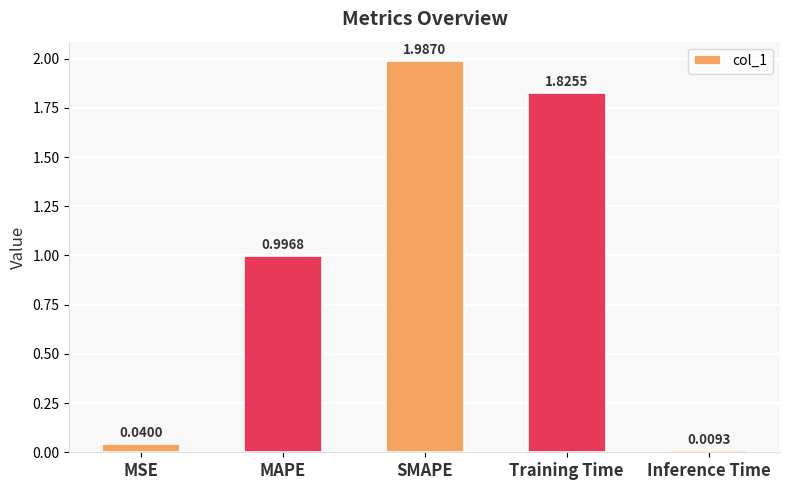

List the labels in order of value, smallest first.

Inference Time, MSE, MAPE, Training Time, SMAPE